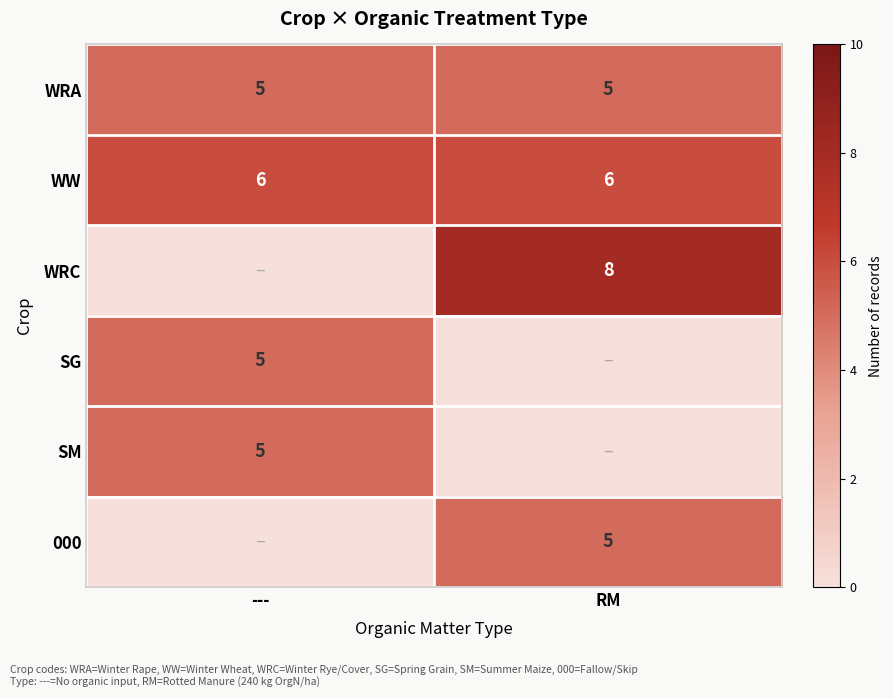

The value of WRA at RM is 3. True or false?

False